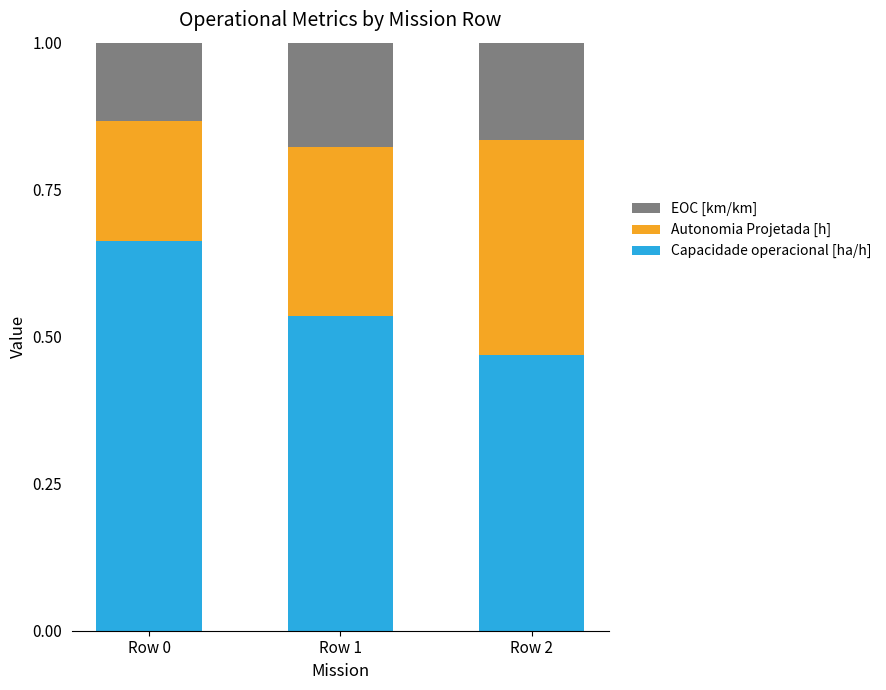

At which label does Capacidade operacional [ha/h] reach its minimum?

Row 2